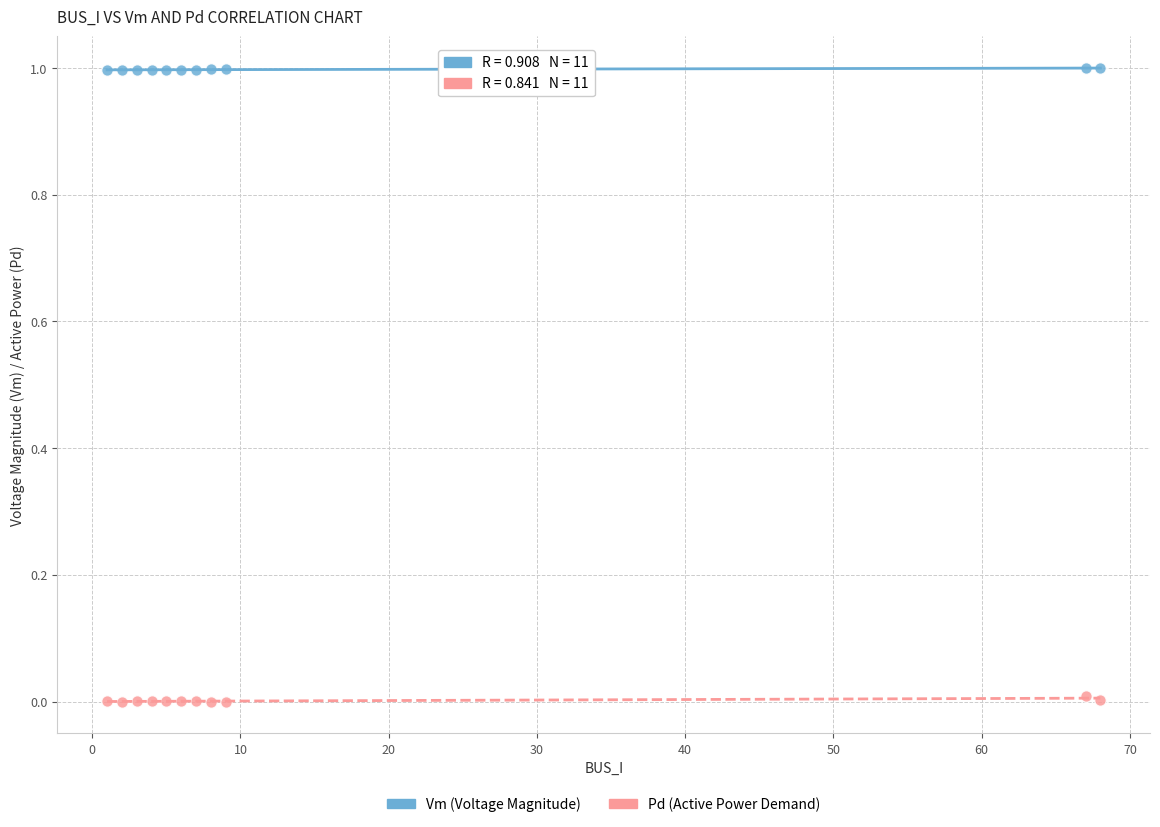

Across all data points, what is the range of X values (max minus min)?

67.0